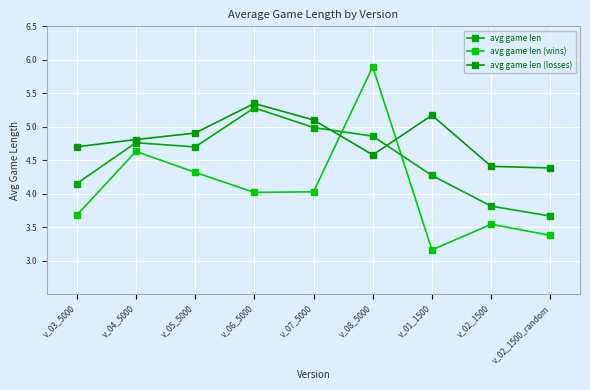

What is the total value across all series at v_02_1500?

11.8